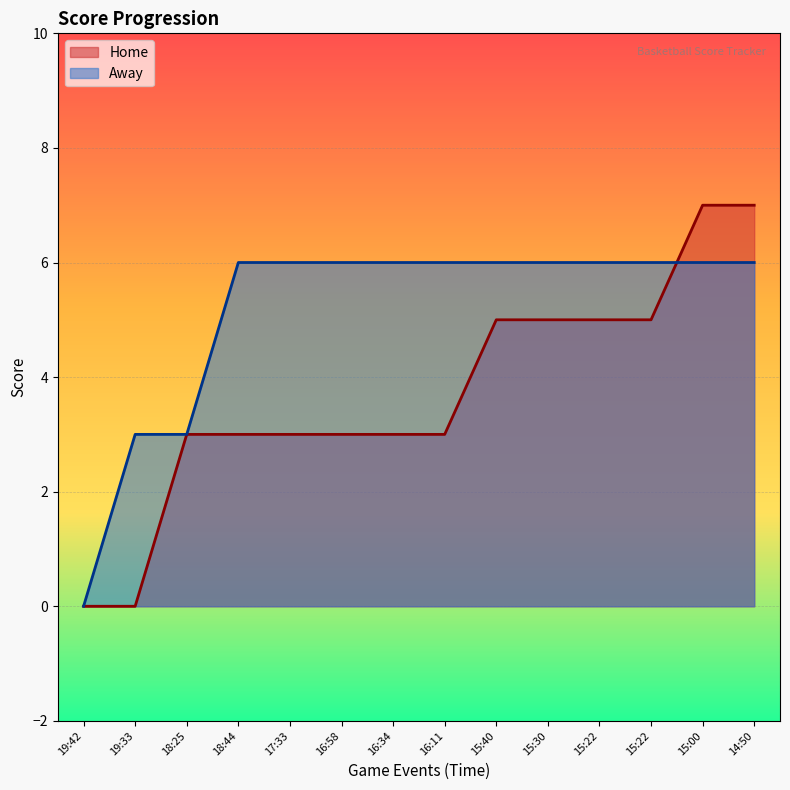

What is the average value of the Away series?

5